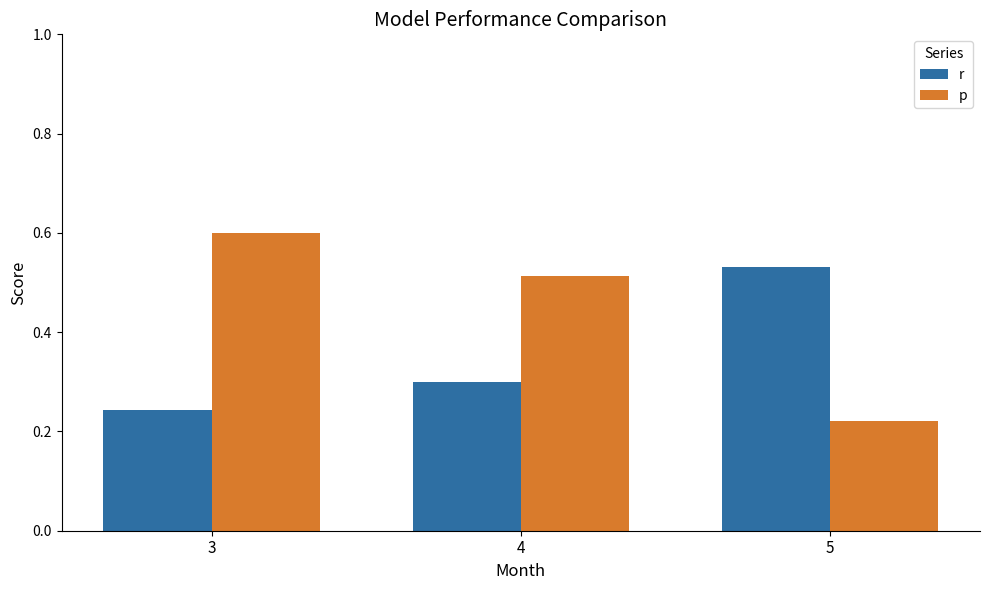

The r series shows 0.4 at 3. True or false?

False